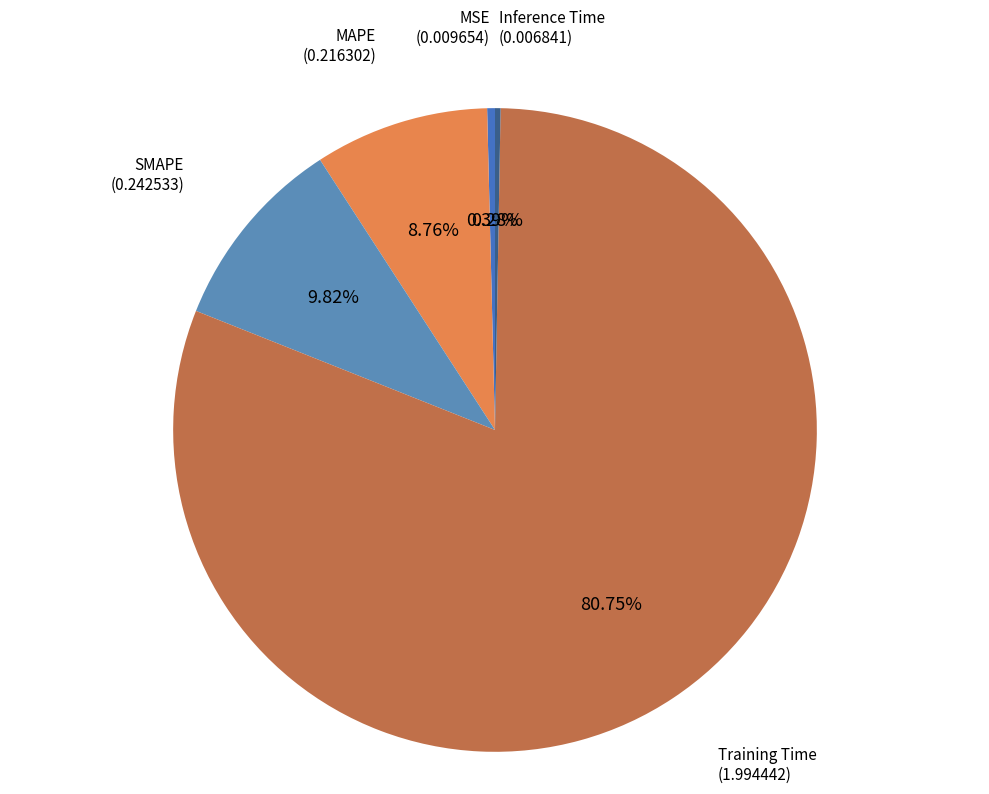

To the nearest percent, what is the difference between the largest and smallest slice percentages?

80%